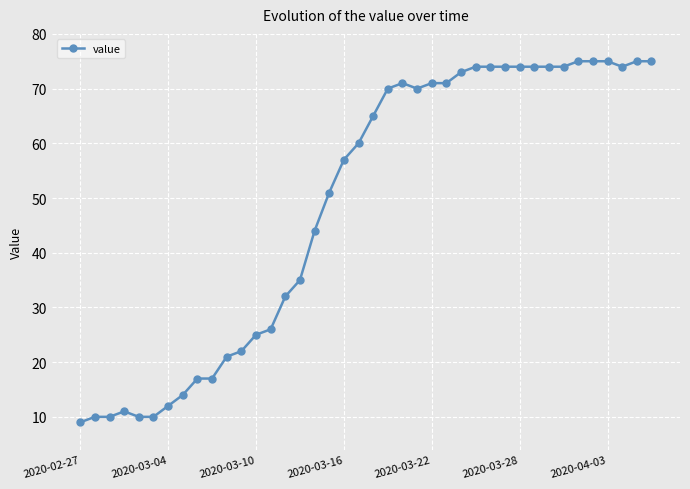

What is the value of the 36th point from the left?

75